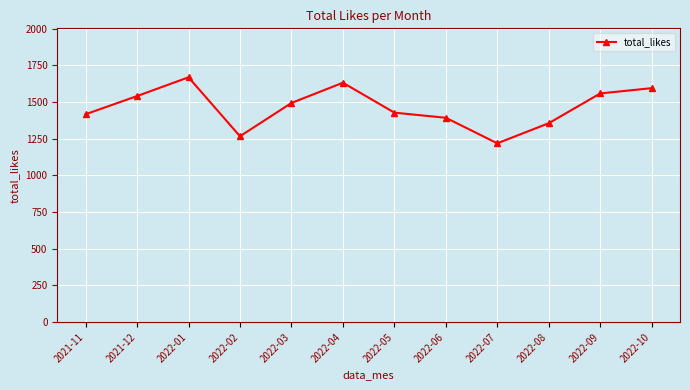

What is the value of the 9th point from the left?

1219